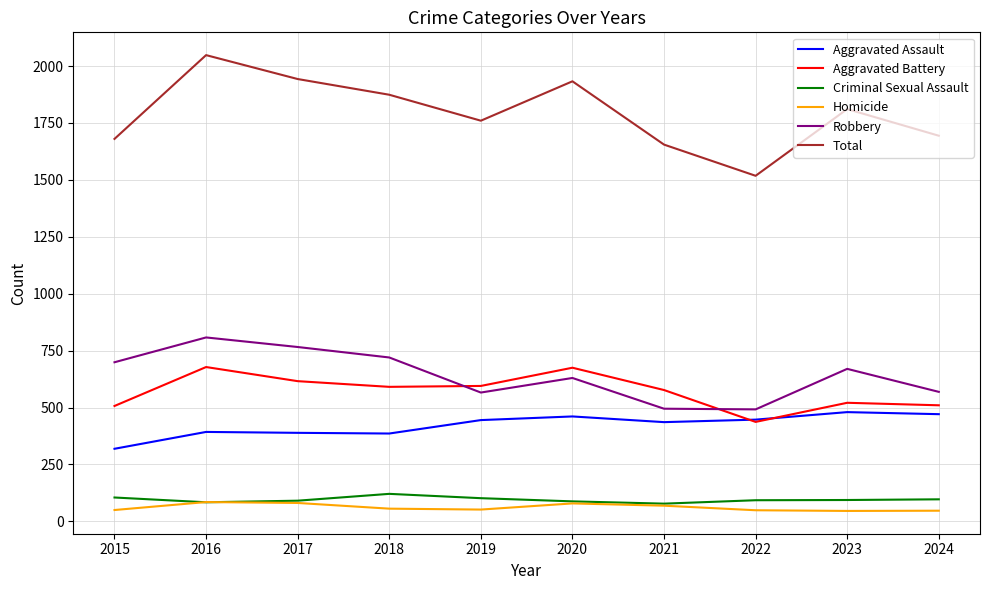

The value of Total at 2015 is 479. True or false?

False